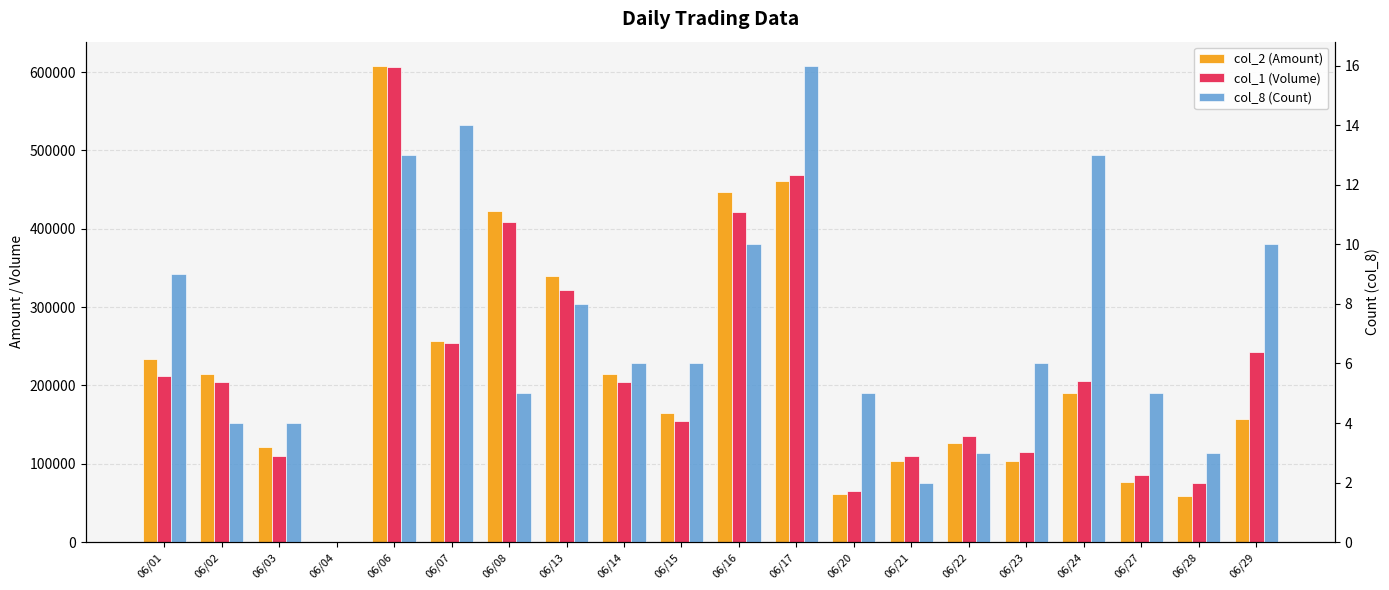

Reading left to right, transcribe all the data shown in this chart.

col_2 (Amount): 06/01=233500	06/02=214400	06/03=121620	06/04=0	06/06=608320	06/07=256330	06/08=422540	06/13=339870	06/14=215000	06/15=164400	06/16=447150	06/17=460600	06/20=60850	06/21=104100	06/22=126700	06/23=103000	06/24=190500	06/27=76570	06/28=59150	06/29=157400
col_1 (Volume): 06/01=212000	06/02=204000	06/03=110000	06/04=0	06/06=607000	06/07=254000	06/08=409000	06/13=322000	06/14=205000	06/15=155000	06/16=421000	06/17=469000	06/20=65000	06/21=110000	06/22=135000	06/23=115000	06/24=206000	06/27=86000	06/28=75000	06/29=243000
col_8 (Count): 06/01=9	06/02=4	06/03=4	06/04=0	06/06=13	06/07=14	06/08=5	06/13=8	06/14=6	06/15=6	06/16=10	06/17=16	06/20=5	06/21=2	06/22=3	06/23=6	06/24=13	06/27=5	06/28=3	06/29=10